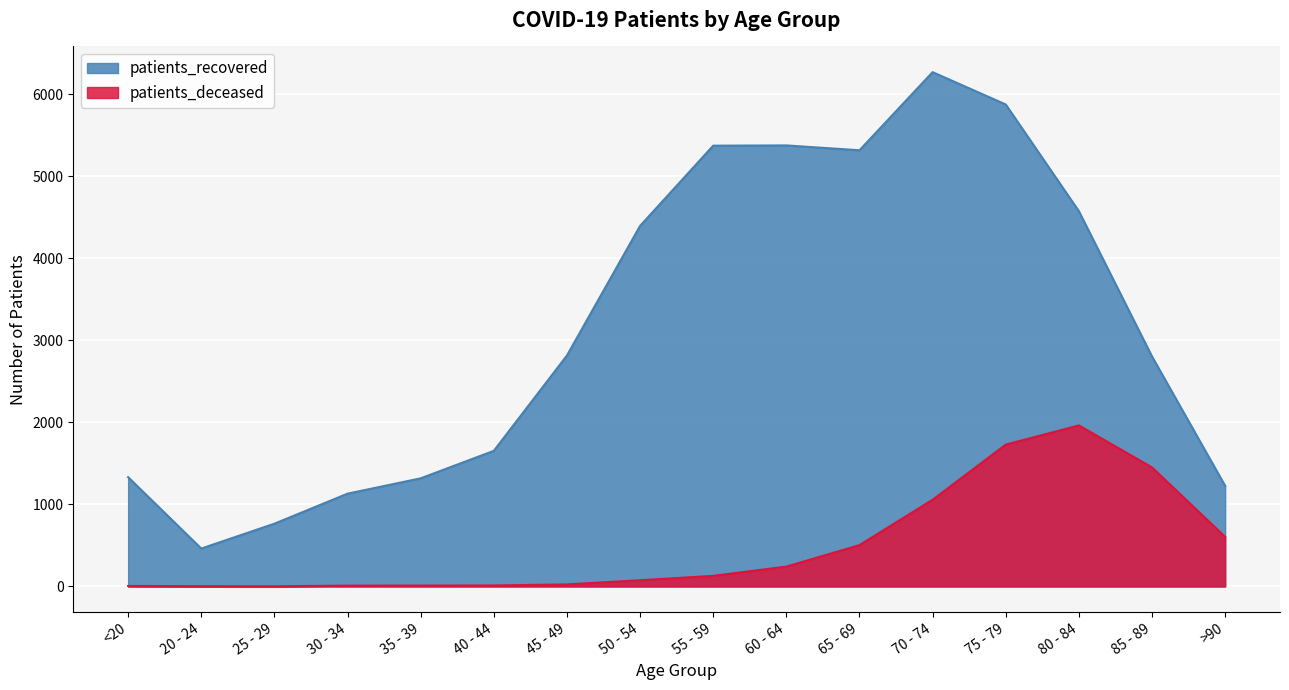

What is the difference between the maximum and second lowest values in the patients_recovered series?

5504